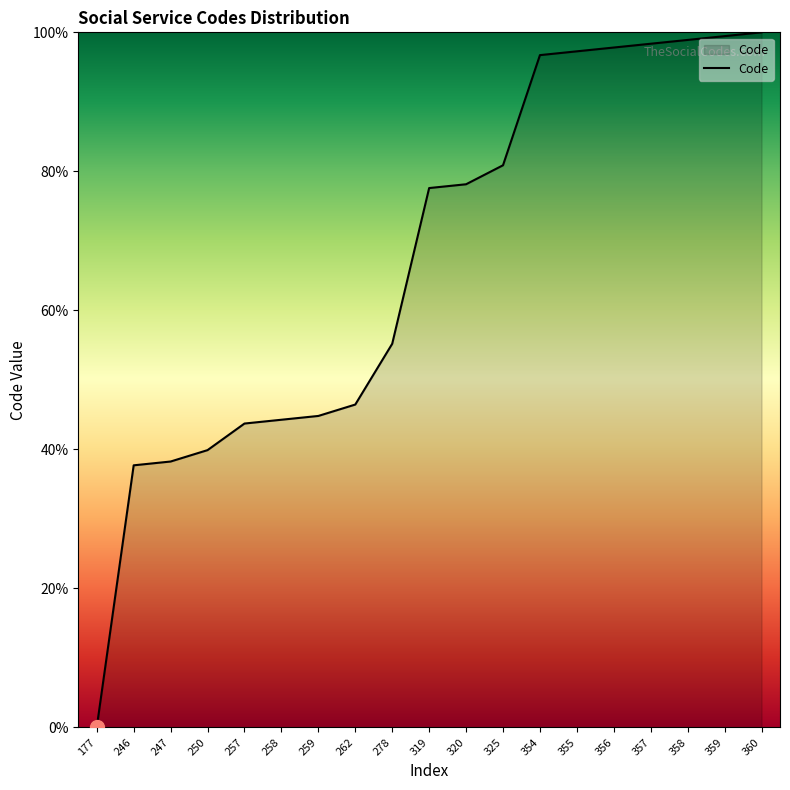

How many categories are shown in the chart?

19